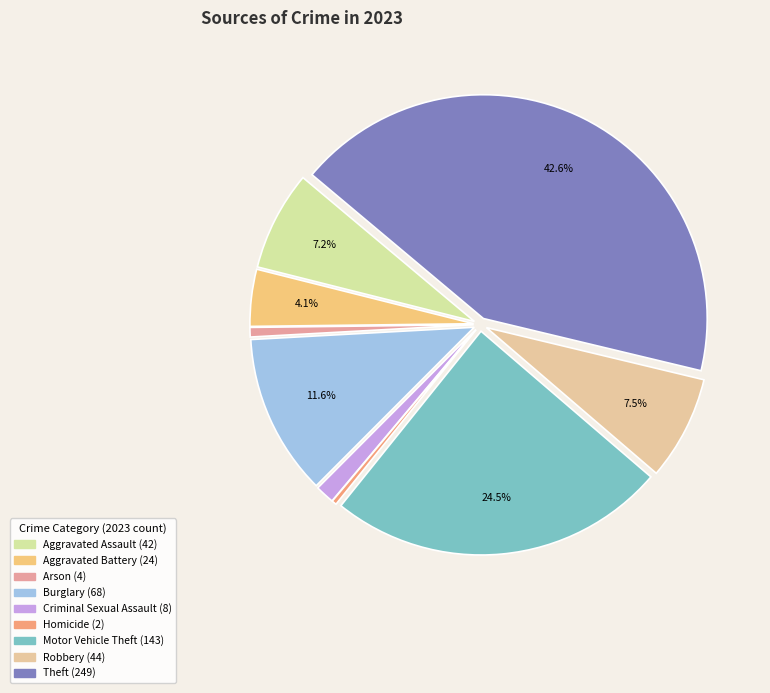

How many segments does this pie chart have?

9